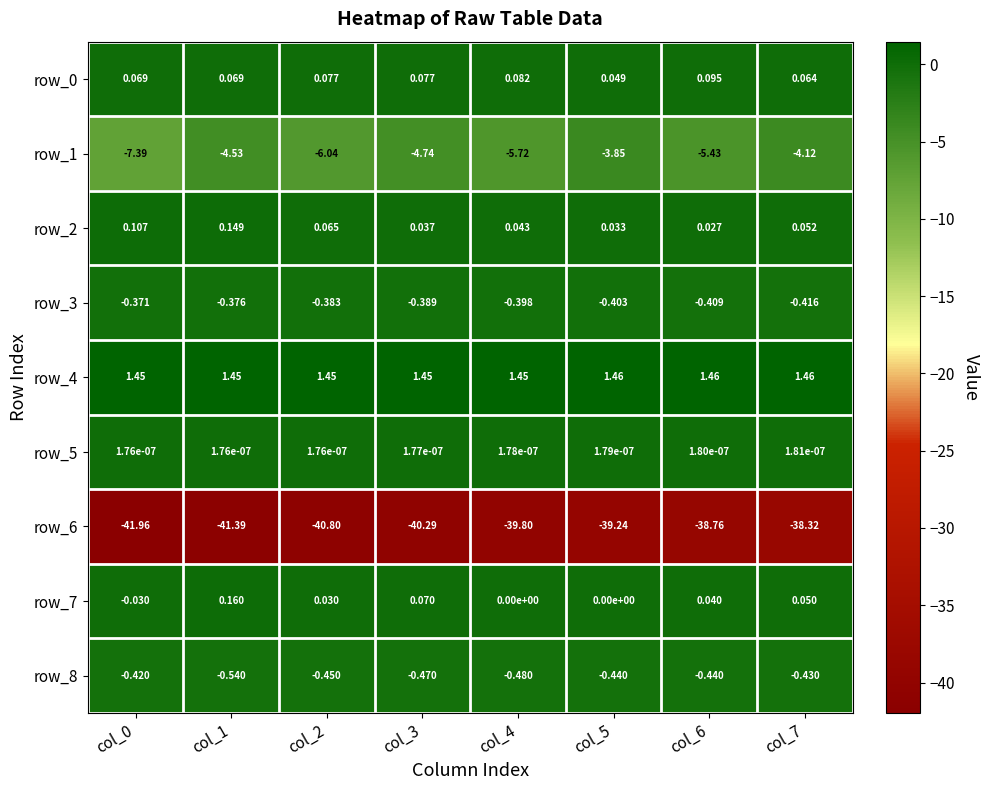

Reading right to left, transcribe all the data shown in this chart.

row_0: 0.1	0.1	0.0	0.1	0.1	0.1	0.1	0.1
row_1: -4.1	-5.4	-3.9	-5.7	-4.7	-6.0	-4.5	-7.4
row_2: 0.1	0.0	0.0	0.0	0.0	0.1	0.1	0.1
row_3: -0.4	-0.4	-0.4	-0.4	-0.4	-0.4	-0.4	-0.4
row_4: 1.5	1.5	1.5	1.5	1.5	1.4	1.4	1.5
row_5: 0.0	0.0	0.0	0.0	0.0	0.0	0.0	0.0
row_6: -38.3	-38.8	-39.2	-39.8	-40.3	-40.8	-41.4	-42.0
row_7: 0.1	0.0	0.0	0.0	0.1	0.0	0.2	-0.0
row_8: -0.4	-0.4	-0.4	-0.5	-0.5	-0.5	-0.5	-0.4